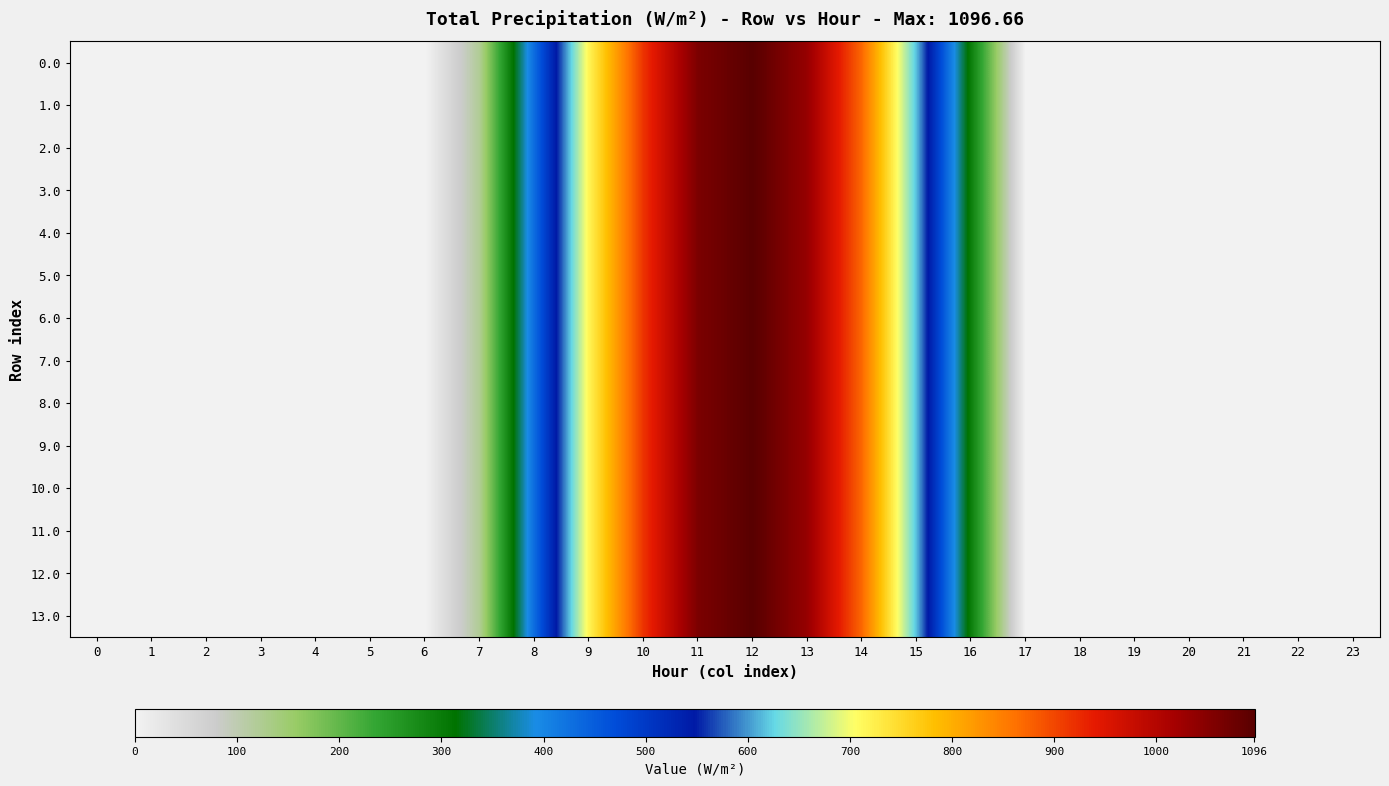

At which category is the sum across all series the highest?

12